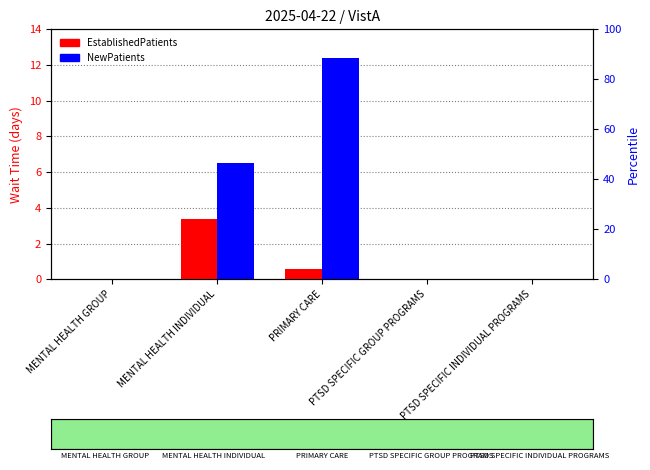

Which category has the lowest value across all series?

MENTAL HEALTH GROUP